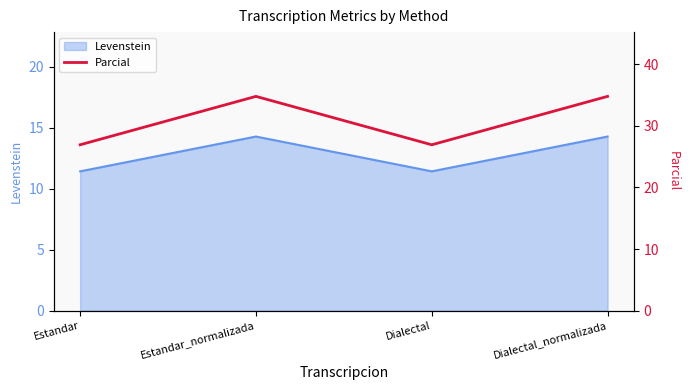

Is it true that Levenstein equals 14.3 at Dialectal_normalizada?

True